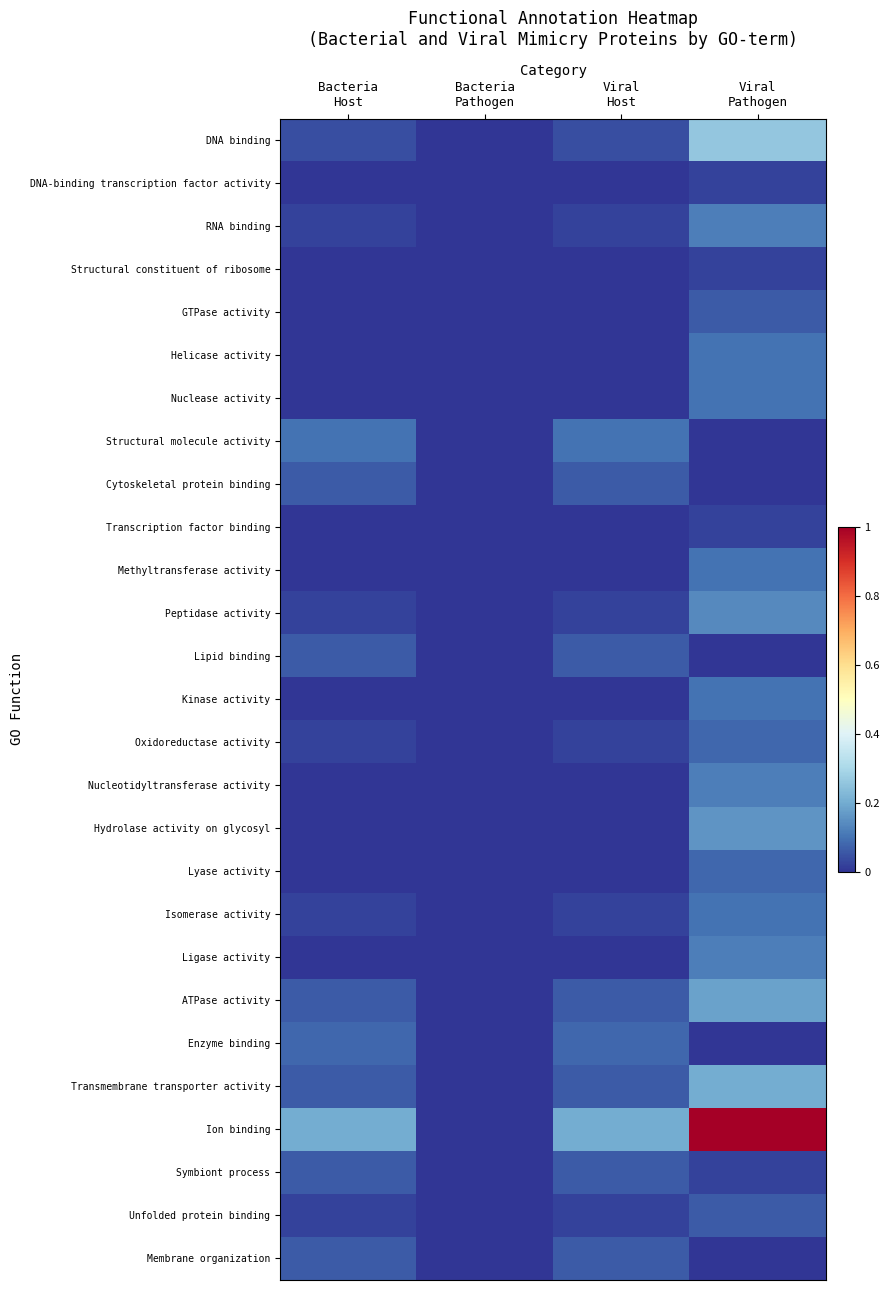

Count the number of categories in the chart.

4